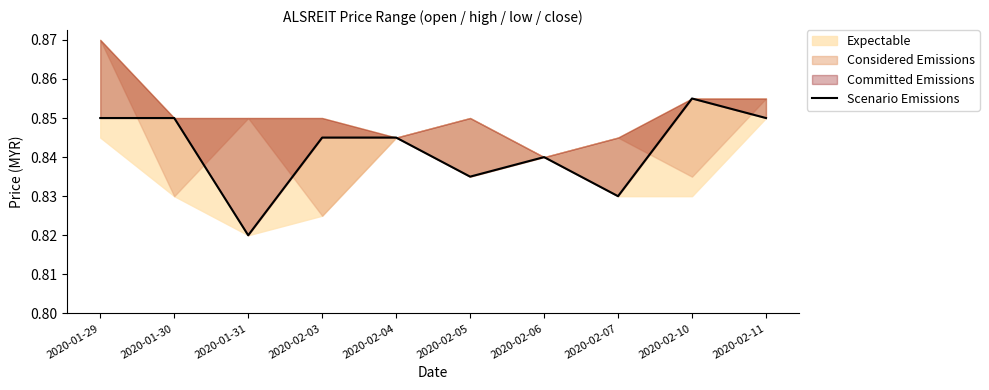

At which label is the value closest to 0?

2020-01-31